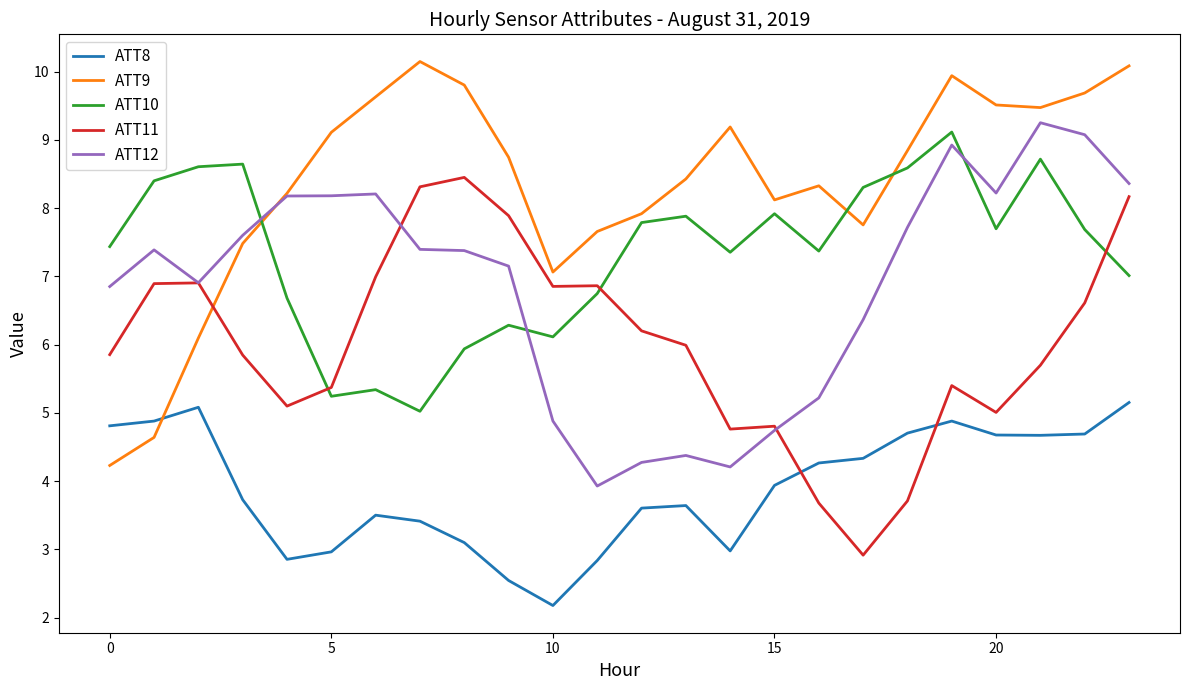

True or false: ATT8 and ATT10 intersect in this chart.

False